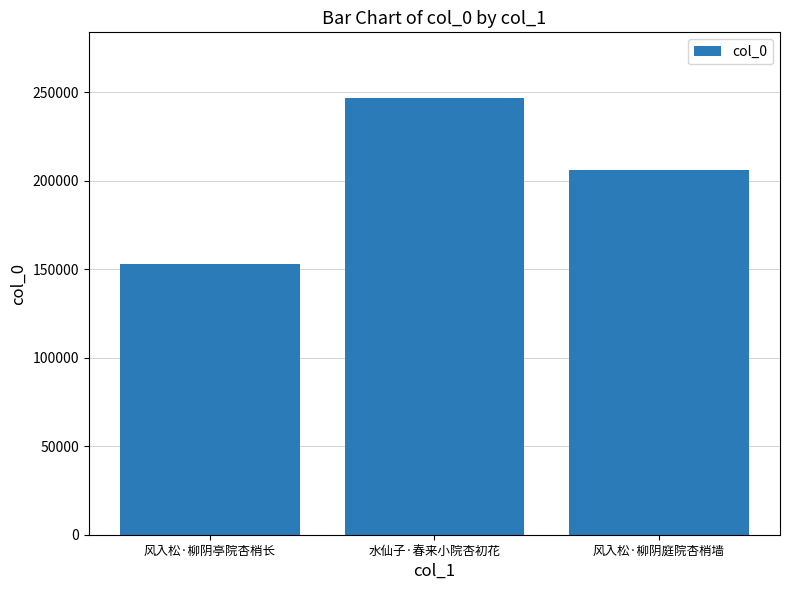

Where is the data nearest to the value 199922?

风入松·柳阴庭院杏梢墙